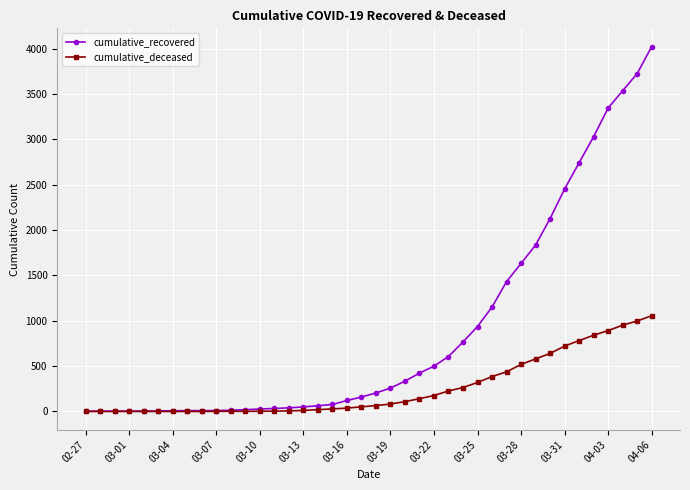

Rank the series by their maximum value, from lowest to highest.

cumulative_deceased, cumulative_recovered